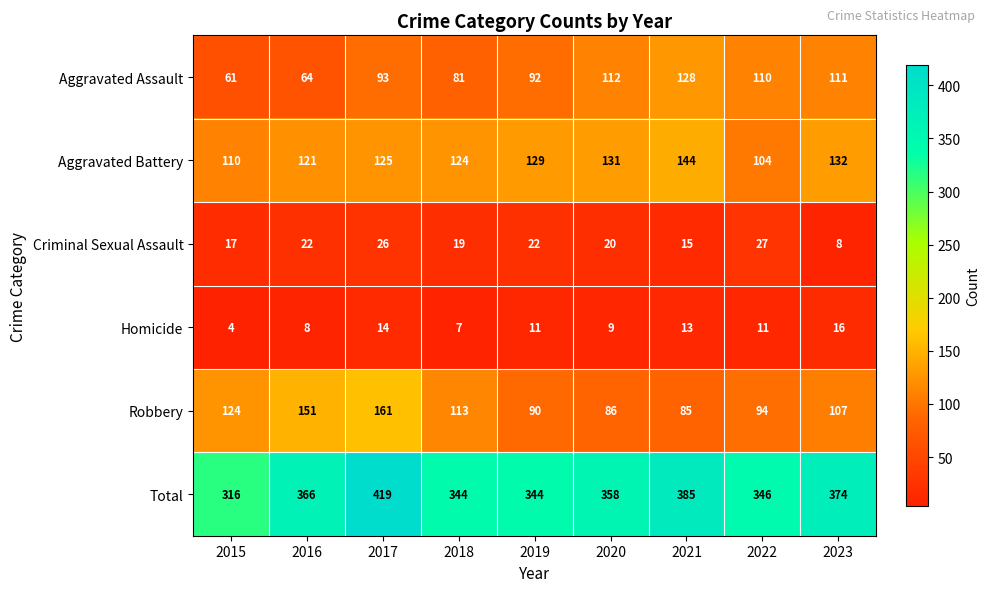

What is the minimum value shown in the chart?

4